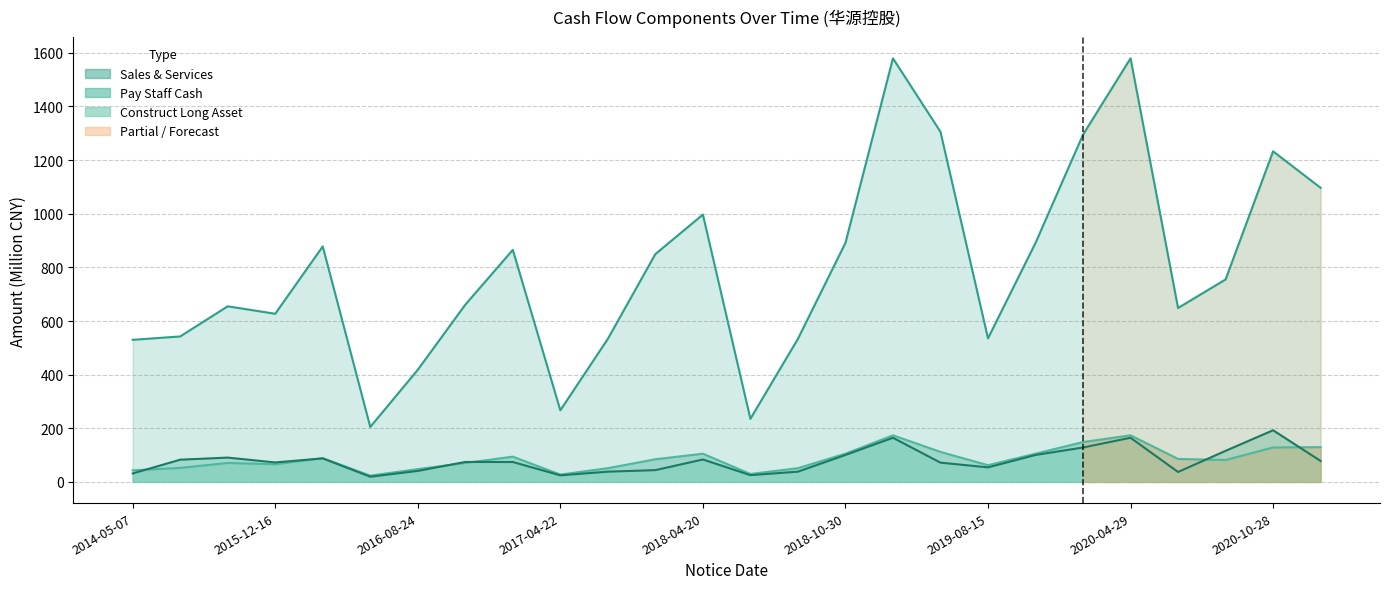

The CONSTRUCT_LONG_ASSET series shows 164.6 at 2019-04-29. True or false?

True